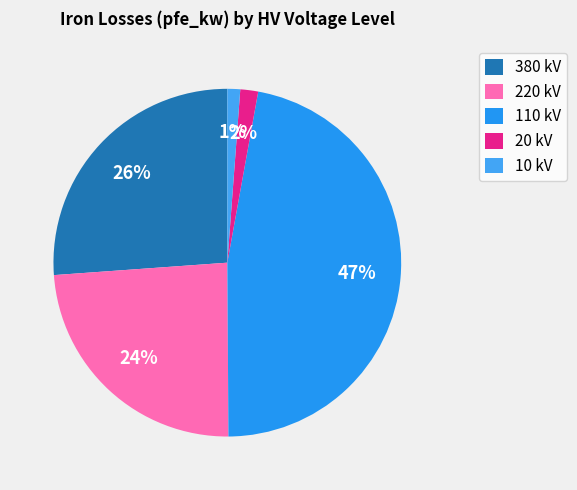

How many segments does this pie chart have?

5